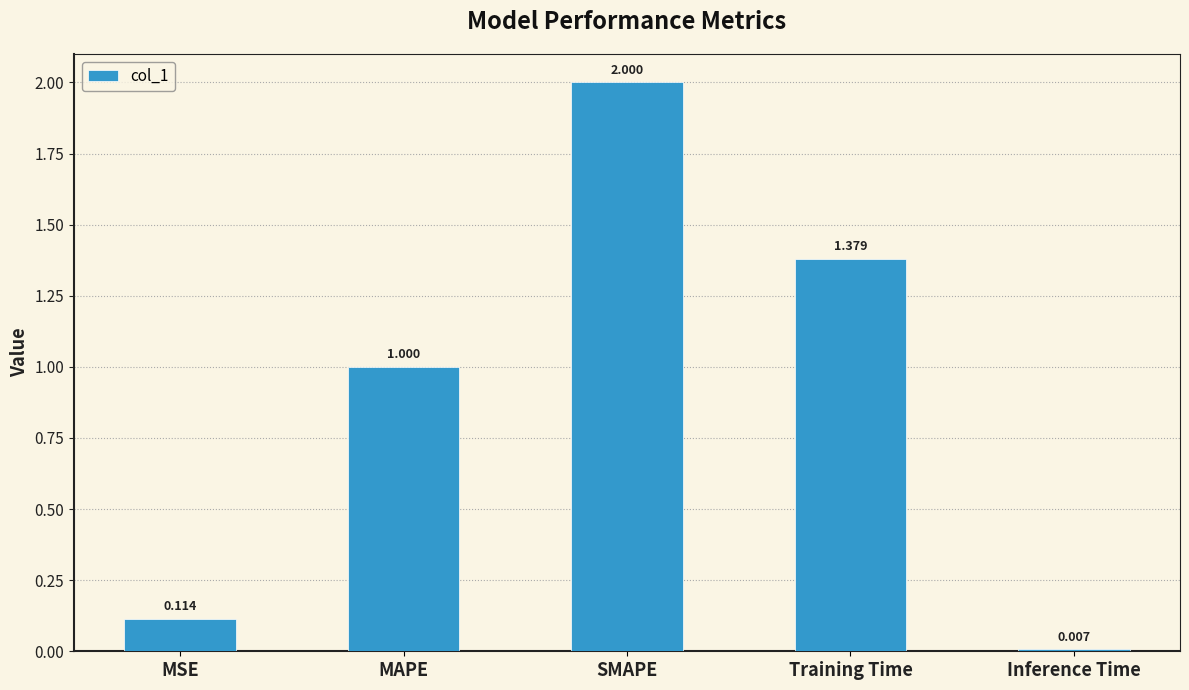

Rank the categories by value from lowest to highest.

Inference Time, MSE, MAPE, Training Time, SMAPE